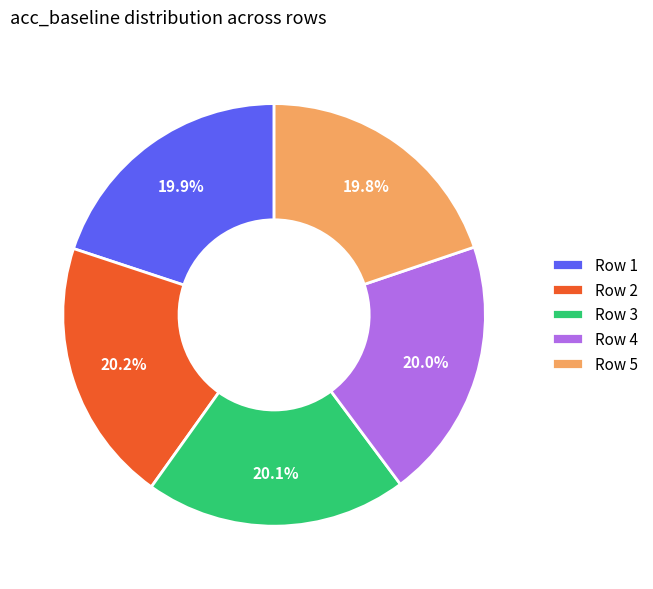

What is the total percentage of Row 2 and Row 3?

40.3%